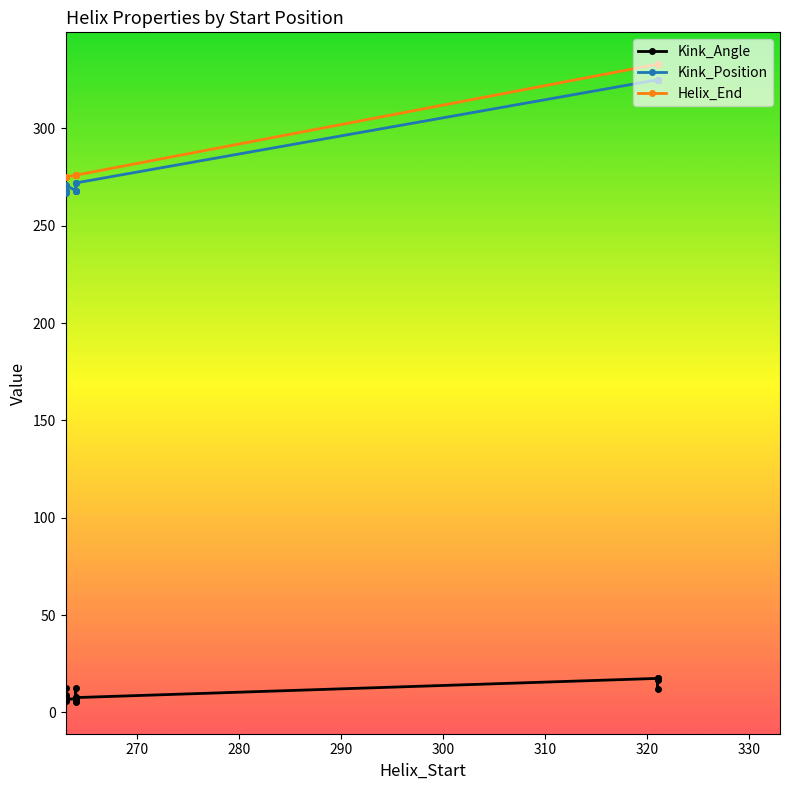

True or false: Helix_End has more than 0 interior local peaks.

False